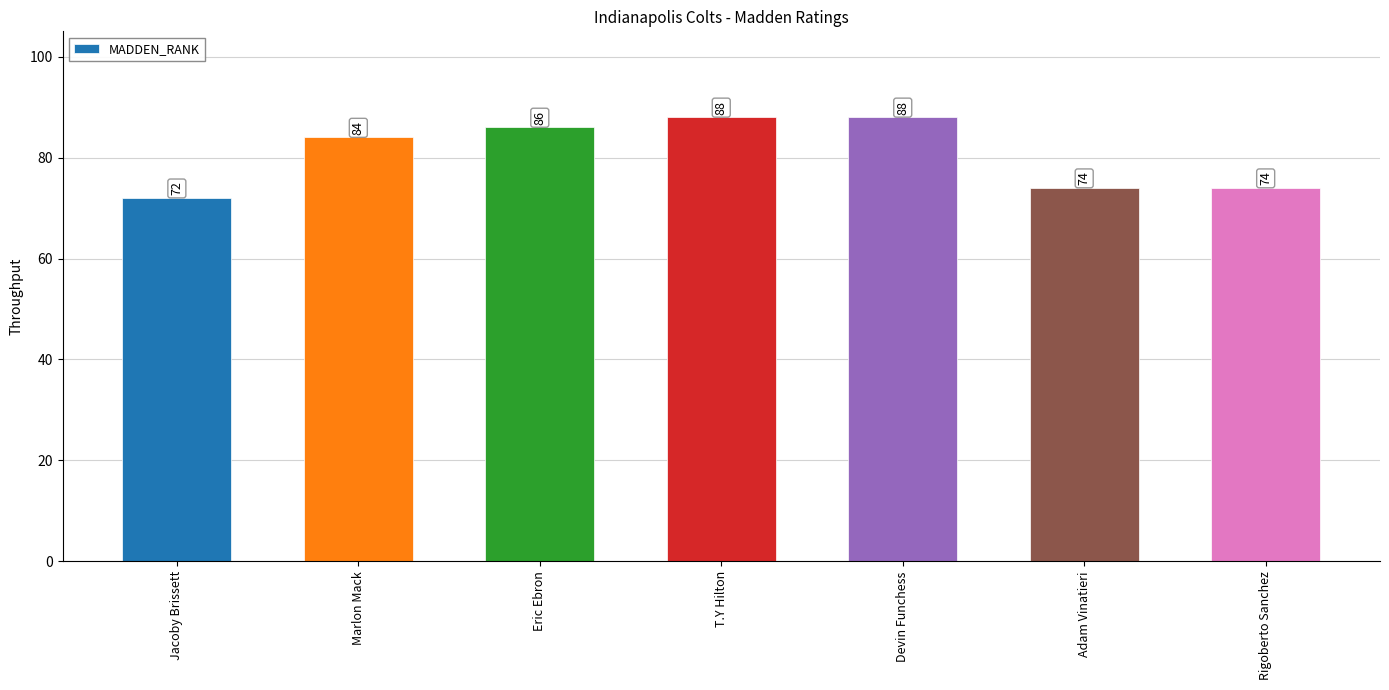

What is the difference between the values at Rigoberto Sanchez and T.Y Hilton?

14